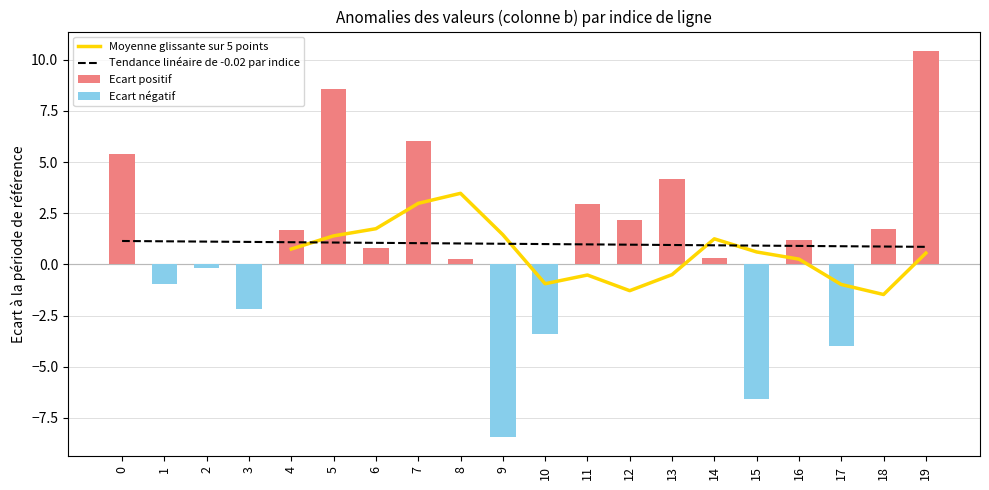

List the labels in order of value, largest first.

19, 5, 7, 0, 13, 11, 12, 18, 4, 16, 6, 14, 8, 2, 1, 3, 10, 17, 15, 9